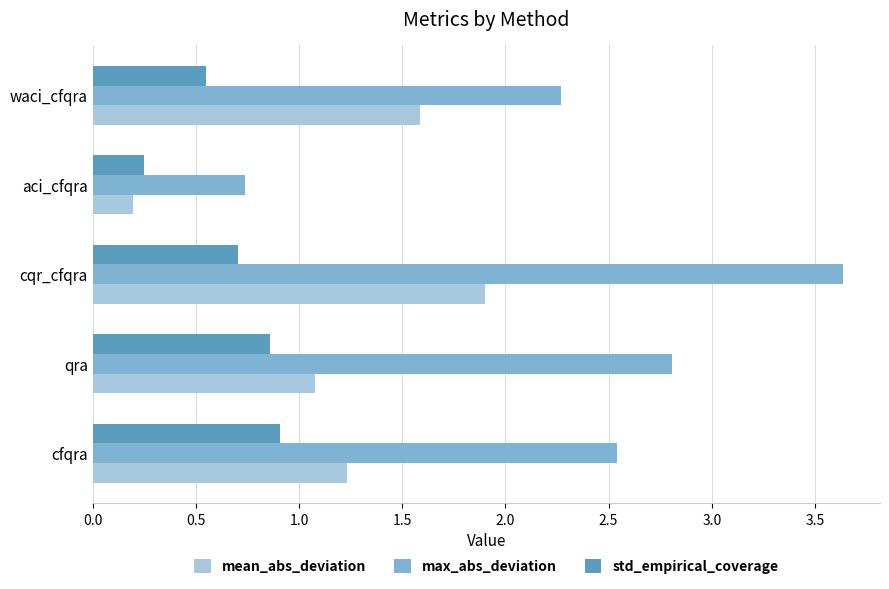

The std_empirical_coverage series shows 0.9 at waci_cfqra. True or false?

False